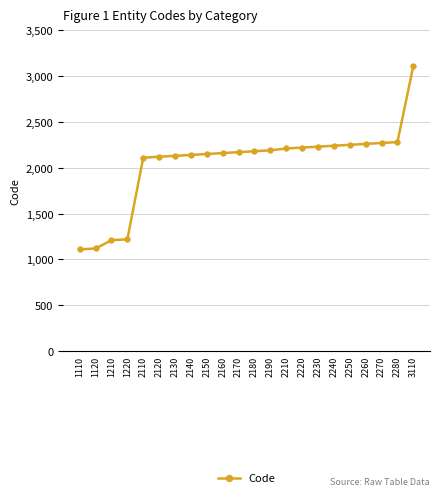

The chart shows a value of 1455 at 2240. True or false?

False